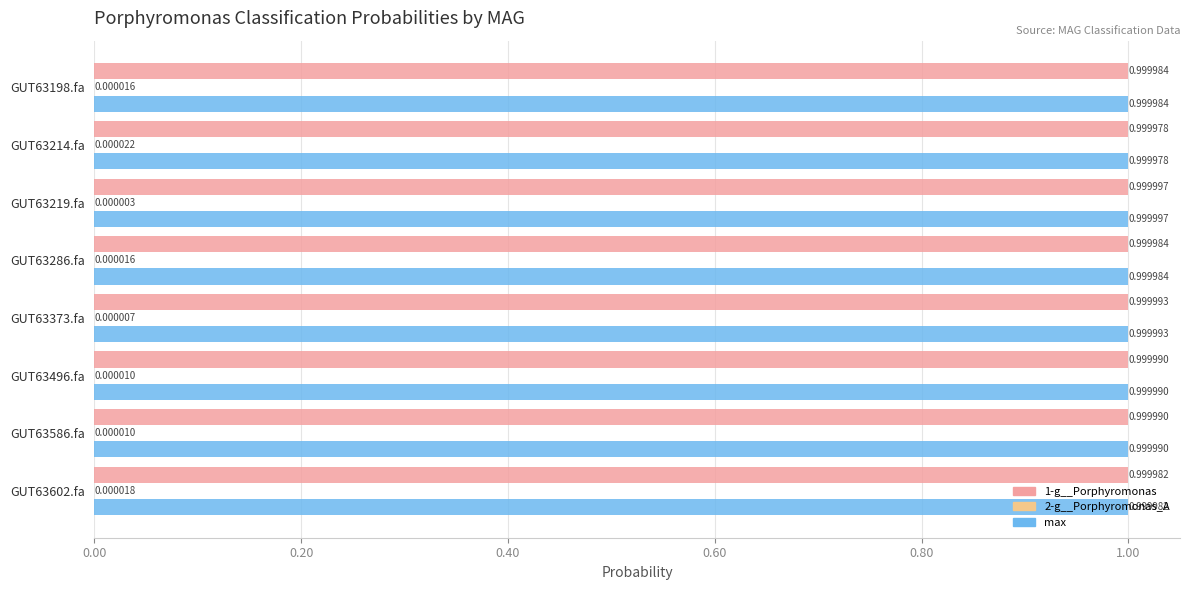

What is the sum of all 1-g__Porphyromonas values?

8.0